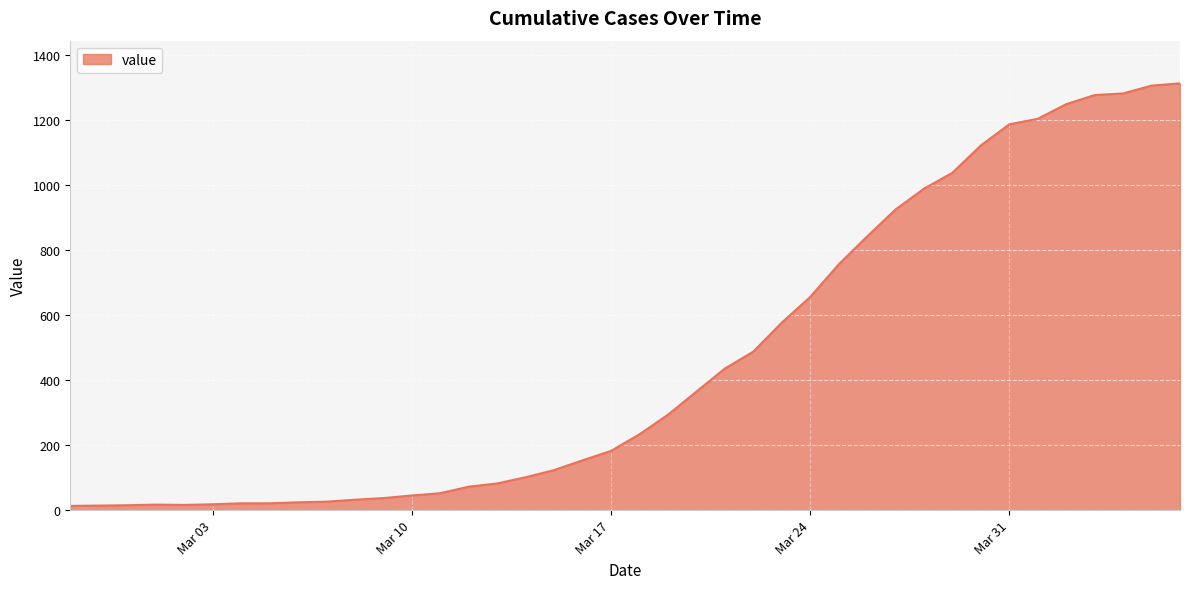

What is the difference between the maximum and minimum values?

1299